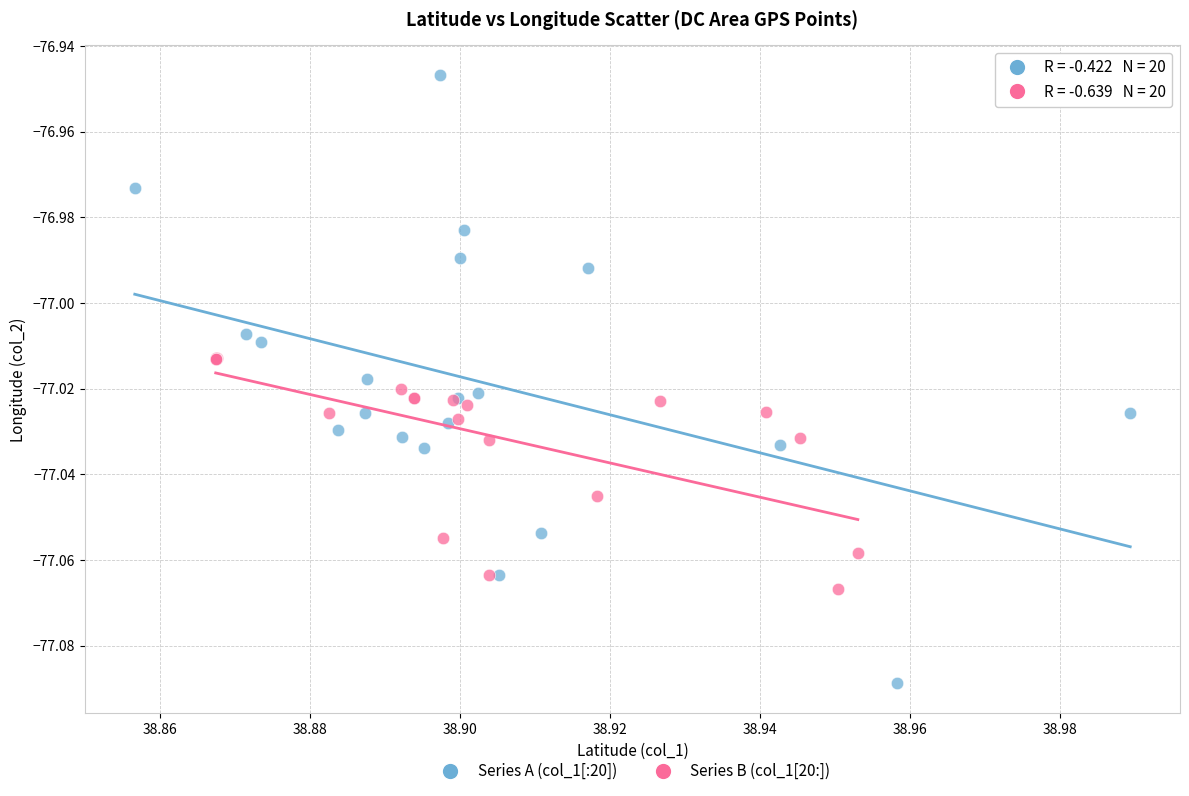

Which series reaches the maximum Y coordinate?

Series A (col_1[:20])